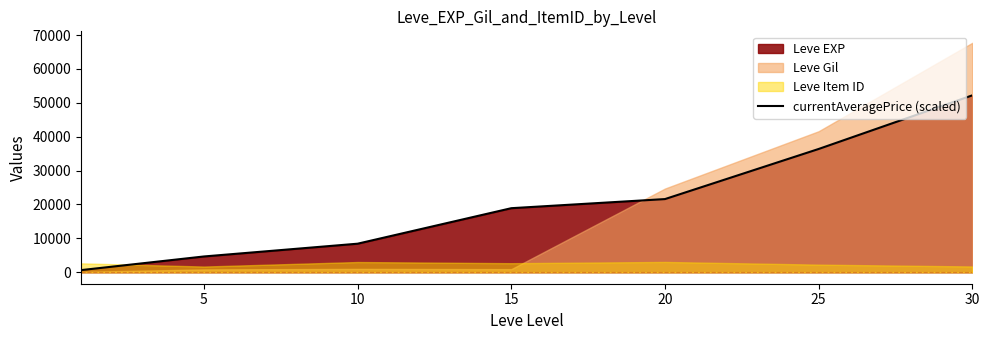

How many values are below 18910?

3